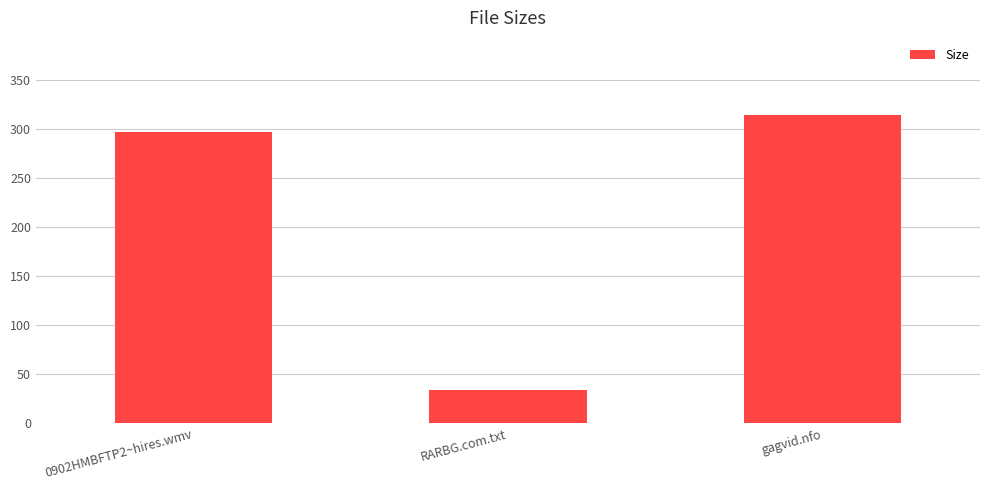

What is the maximum value shown in the chart?

314.0